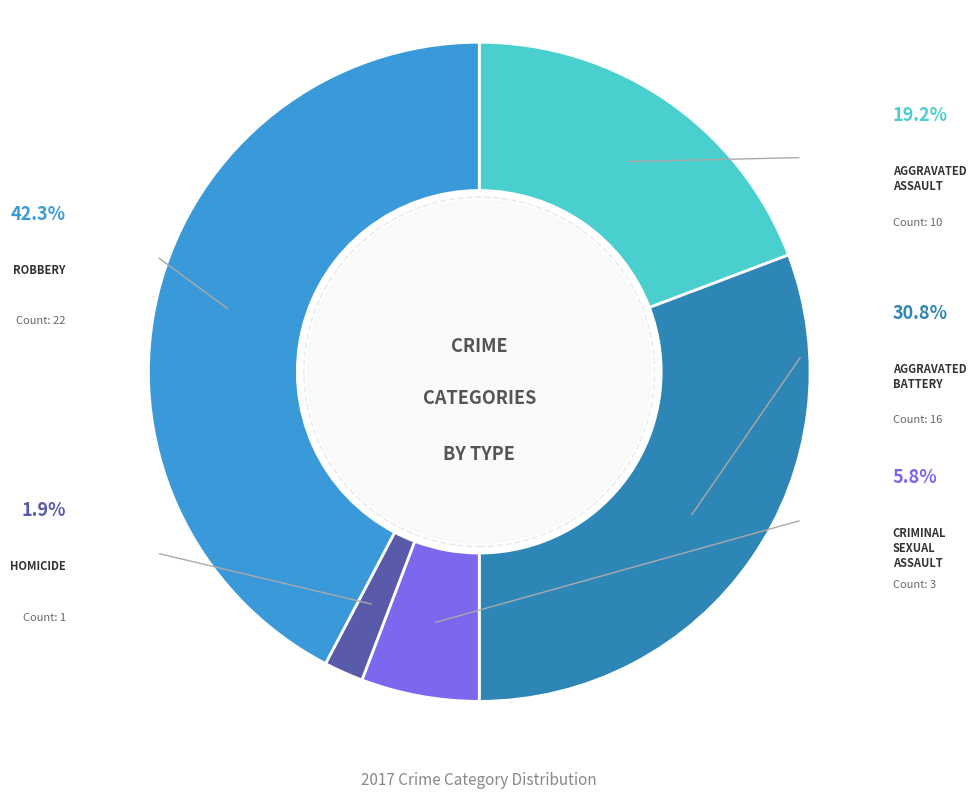

What portion of the pie excludes Aggravated Battery?

69.2%